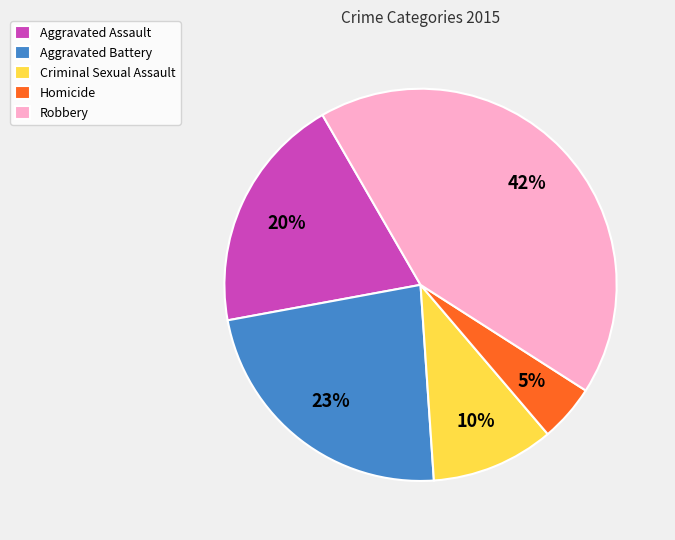

To the nearest percent, what is the difference between the Aggravated Battery and Robbery slice percentages?

19%